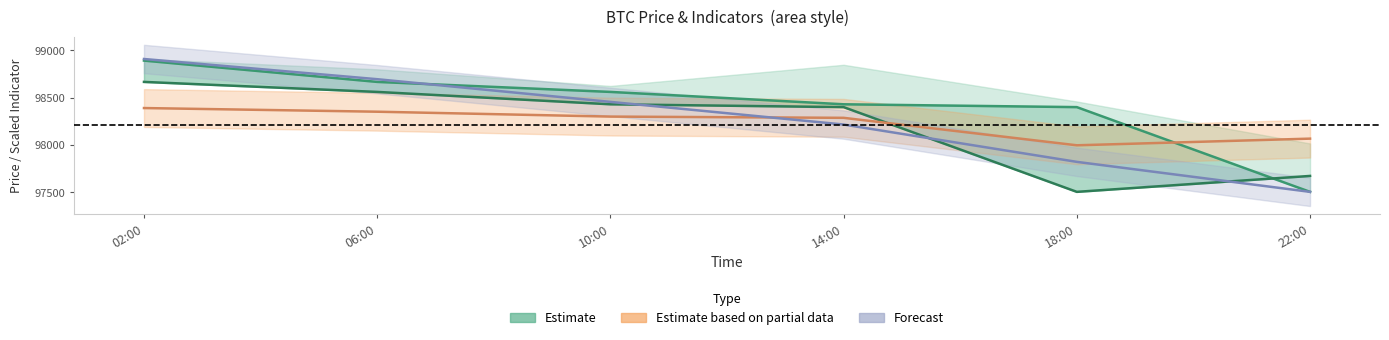

Is the value of close at 02:00 greater than the value of rsi (scaled) at 10:00?

Yes